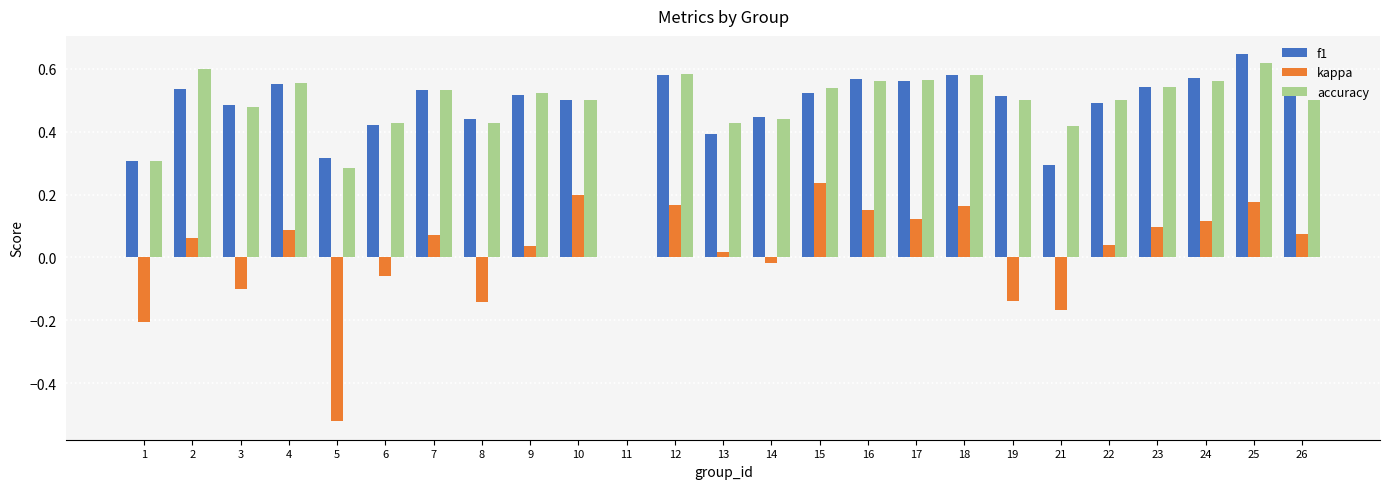

Between 18 and 26, which series saw the biggest shift?

kappa